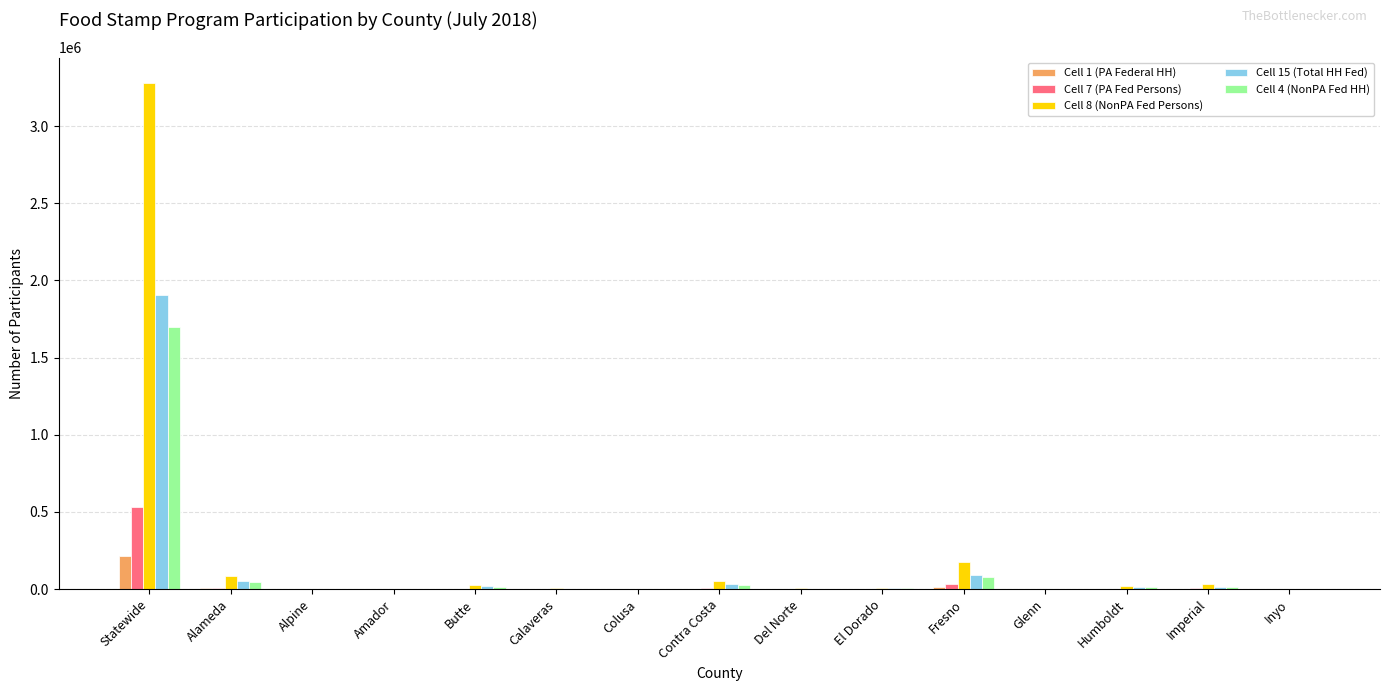

What is the average value of the Cell 1 (PA Federal HH) series?

15685